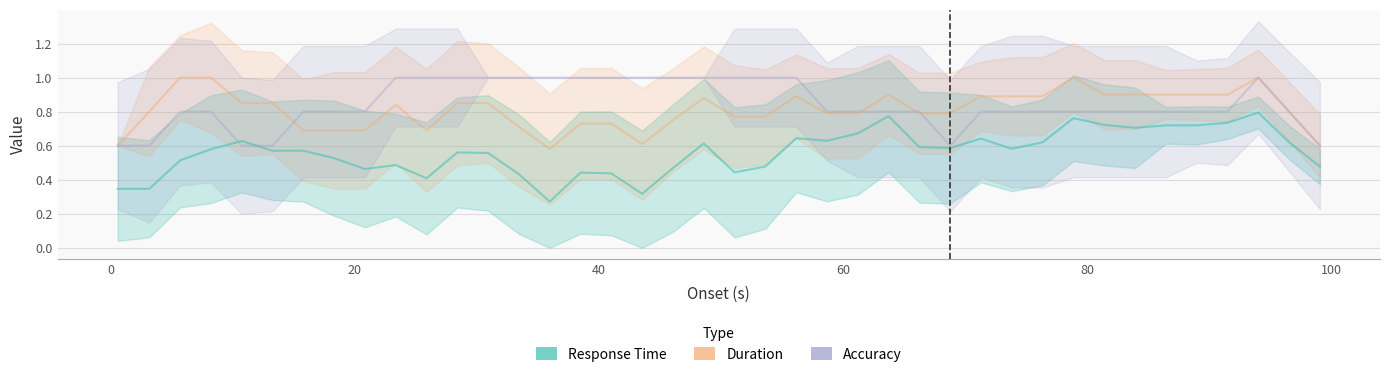

Reading right to left, extract all data points from this chart.

Response Time: 0.5	0.6	0.8	0.7	0.7	0.7	0.7	0.7	0.8	0.6	0.6	0.6	0.6	0.6	0.8	0.7	0.6	0.6	0.5	0.4	0.6	0.5	0.3	0.4	0.4	0.3	0.4	0.6	0.6	0.4	0.5	0.5	0.5	0.6	0.6	0.6	0.6	0.5	0.3	0.3
Duration: 0.6	0.8	1.0	0.9	0.9	0.9	0.9	0.9	1.0	0.9	0.9	0.9	0.8	0.8	0.9	0.8	0.8	0.9	0.8	0.8	0.9	0.8	0.6	0.7	0.7	0.6	0.7	0.9	0.9	0.7	0.8	0.7	0.7	0.7	0.9	0.9	1.0	1.0	0.8	0.6
Accuracy: 0.6	0.8	1.0	0.8	0.8	0.8	0.8	0.8	0.8	0.8	0.8	0.8	0.6	0.8	0.8	0.8	0.8	1.0	1.0	1.0	1.0	1.0	1.0	1.0	1.0	1.0	1.0	1.0	1.0	1.0	1.0	0.8	0.8	0.8	0.6	0.6	0.8	0.8	0.6	0.6